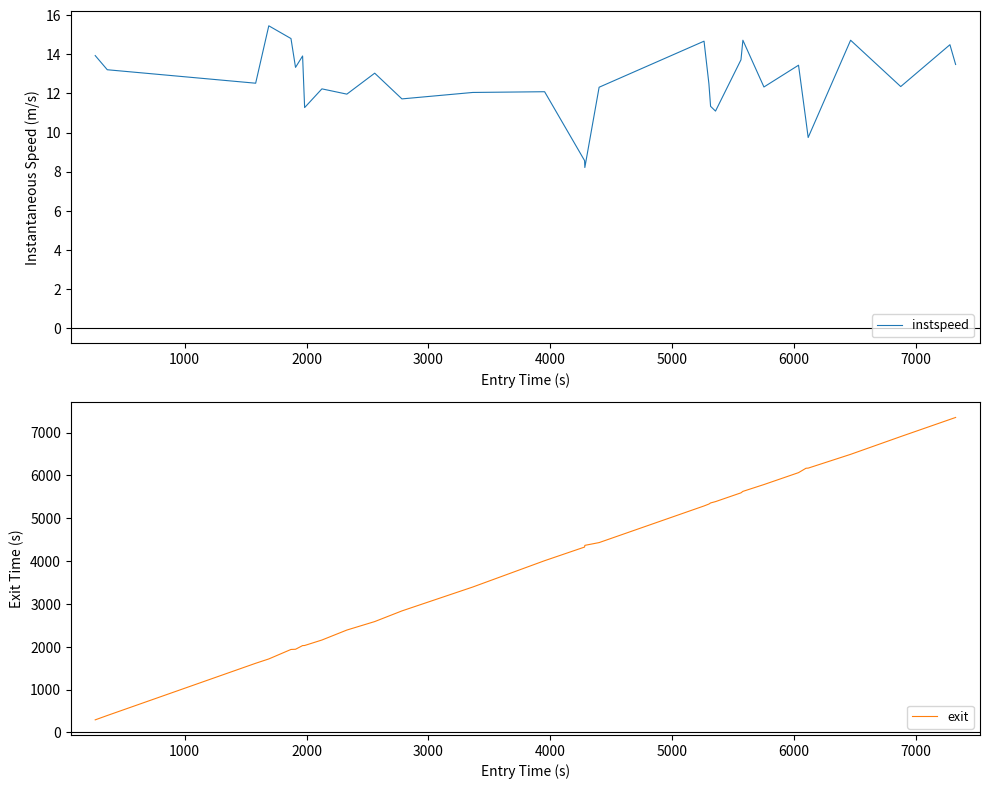

What is the maximum value for exit?

7353.8